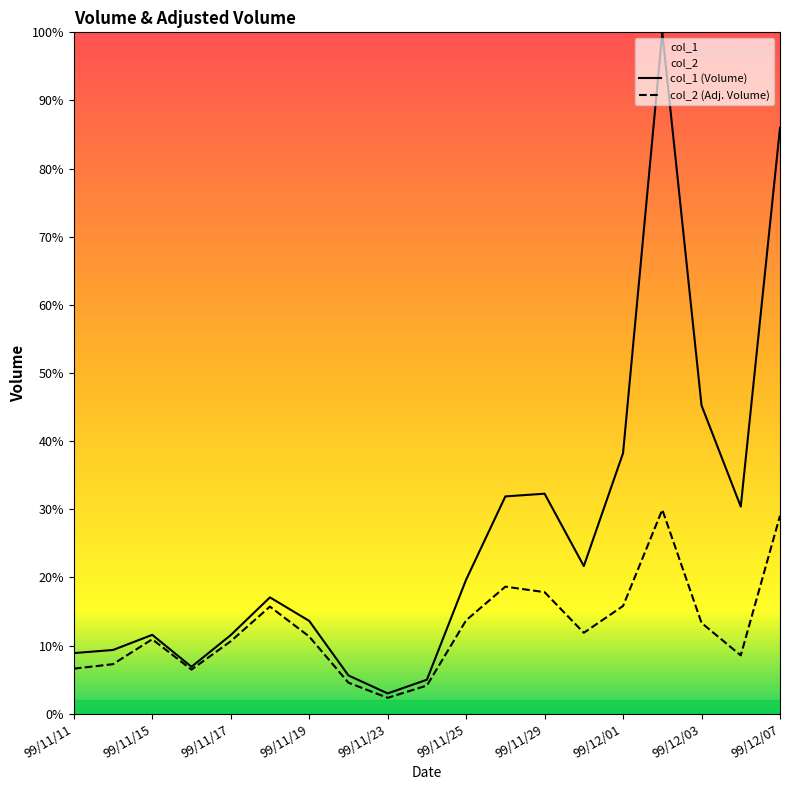

At how many categories does at least one series exceed 1099500?

9